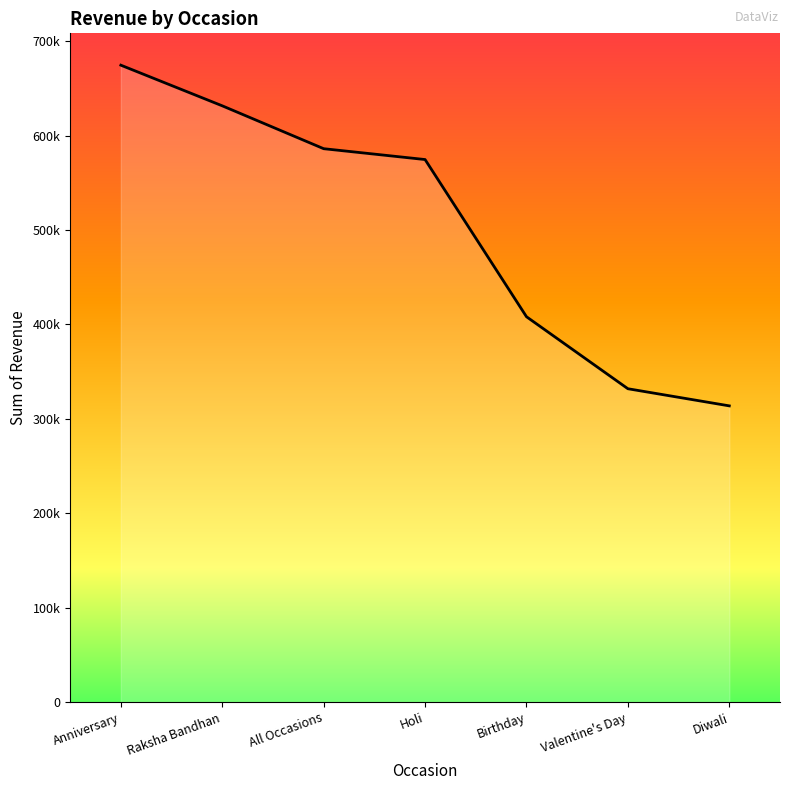

At which label is the value closest to 494208?

Holi